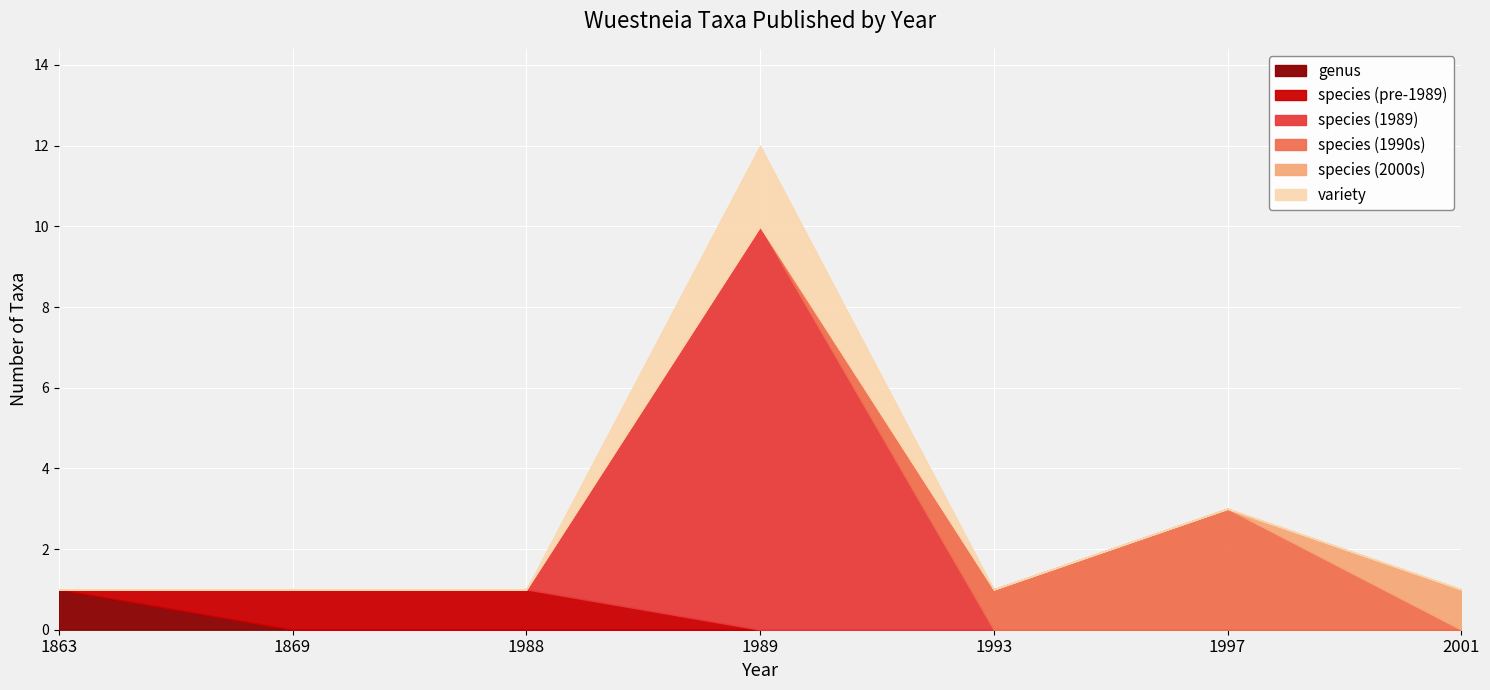

Count the number of categories in the chart.

7